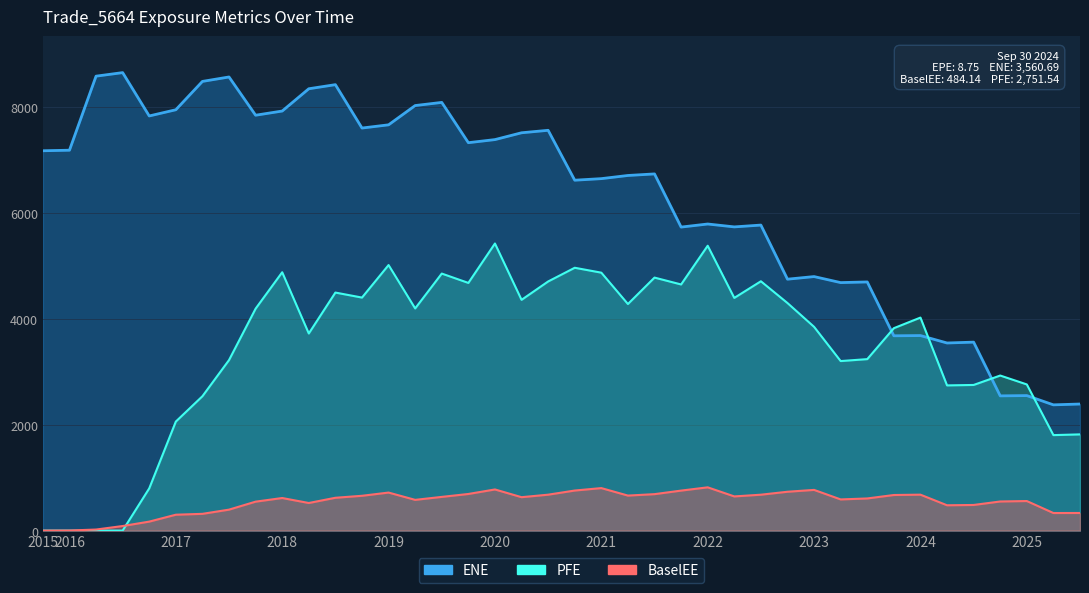

Rank the series by their maximum value, from highest to lowest.

ENE, PFE, BaselEE